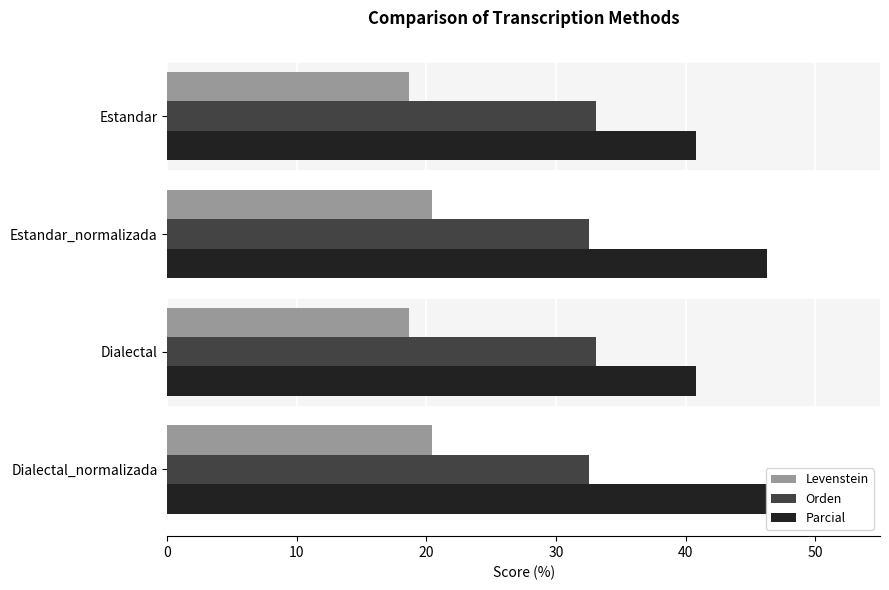

What is the minimum value for Orden?

32.5